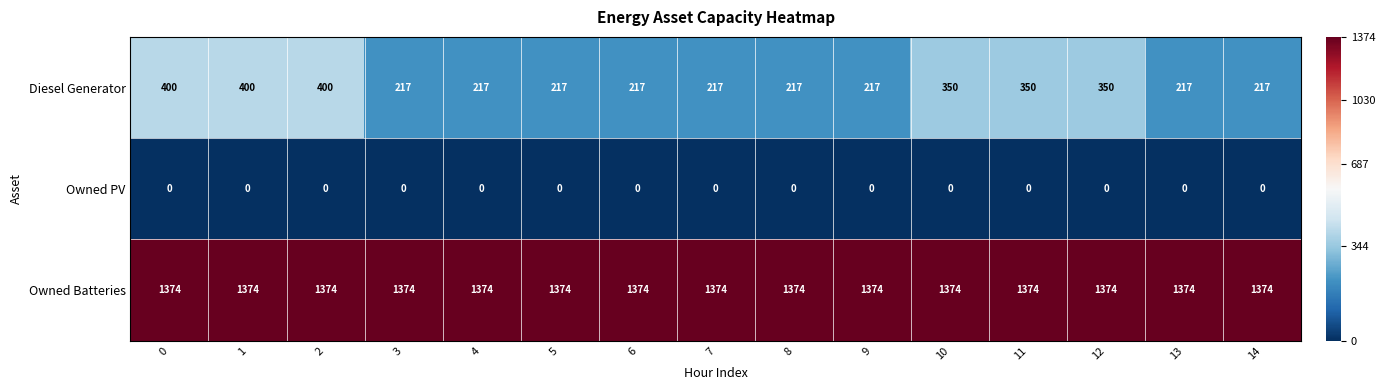

At how many categories does at least one series exceed 946?

15